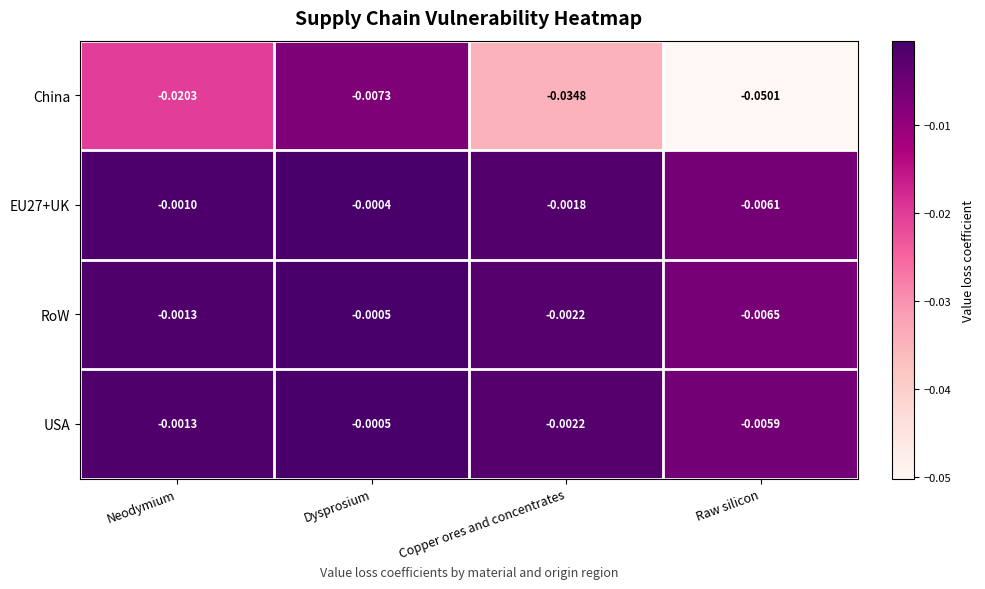

Which series has the largest range (max minus min)?

China